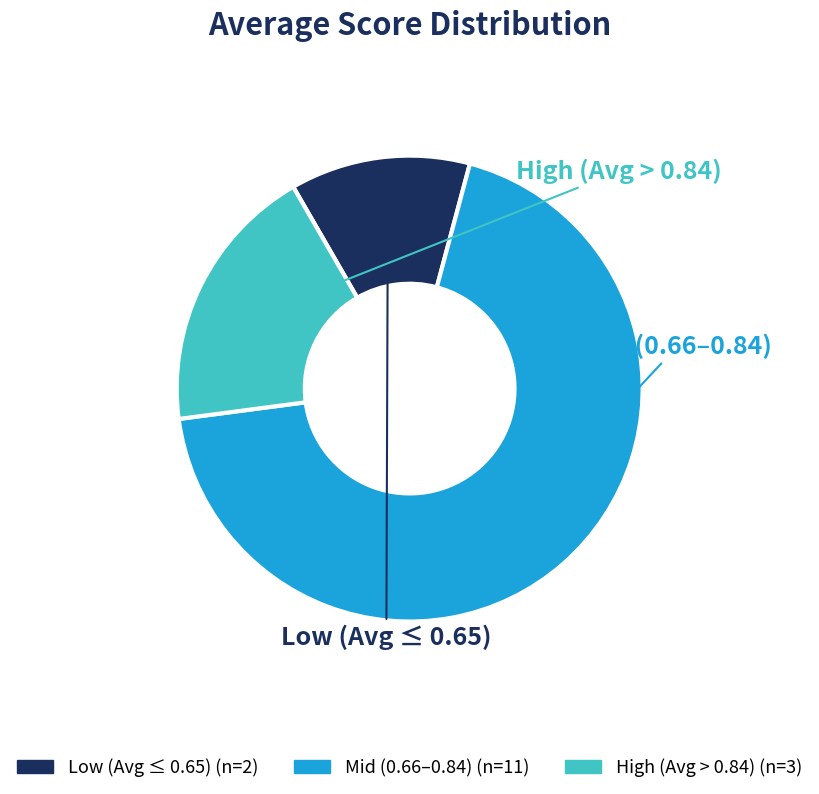

Is there any slice that represents more than half of the pie?

Yes